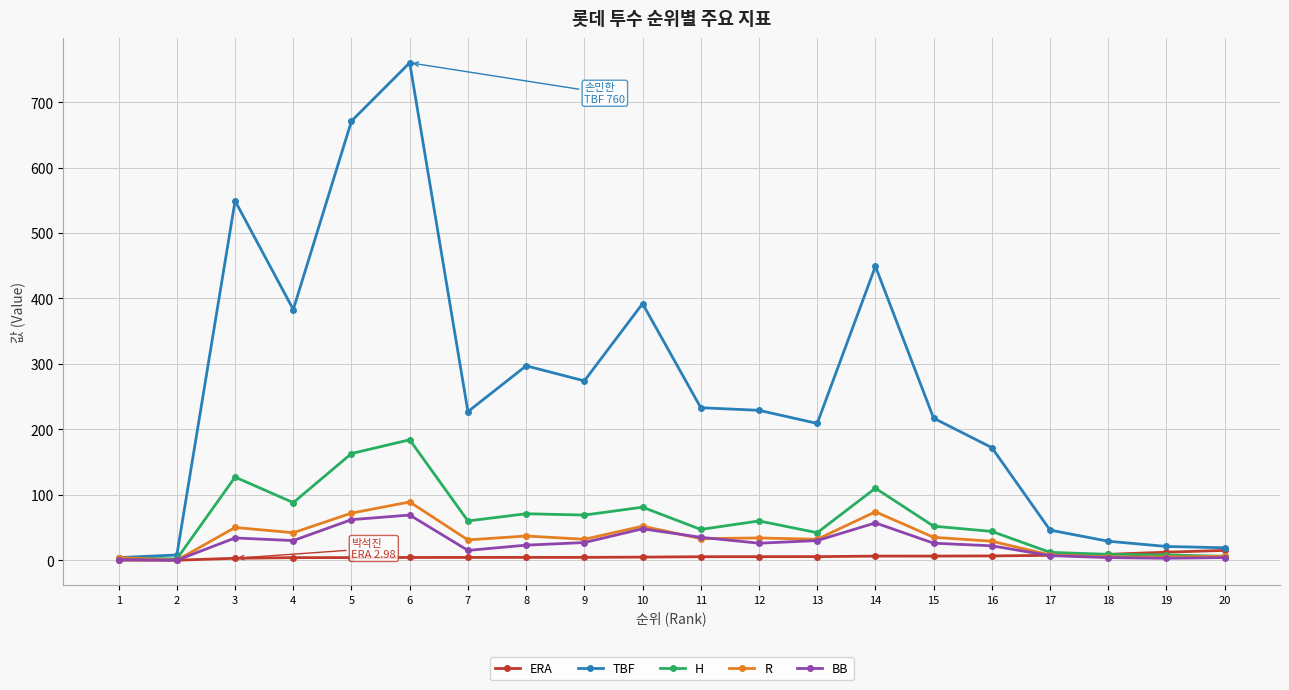

Is the value of H at 13 greater than the value of ERA at 2?

Yes